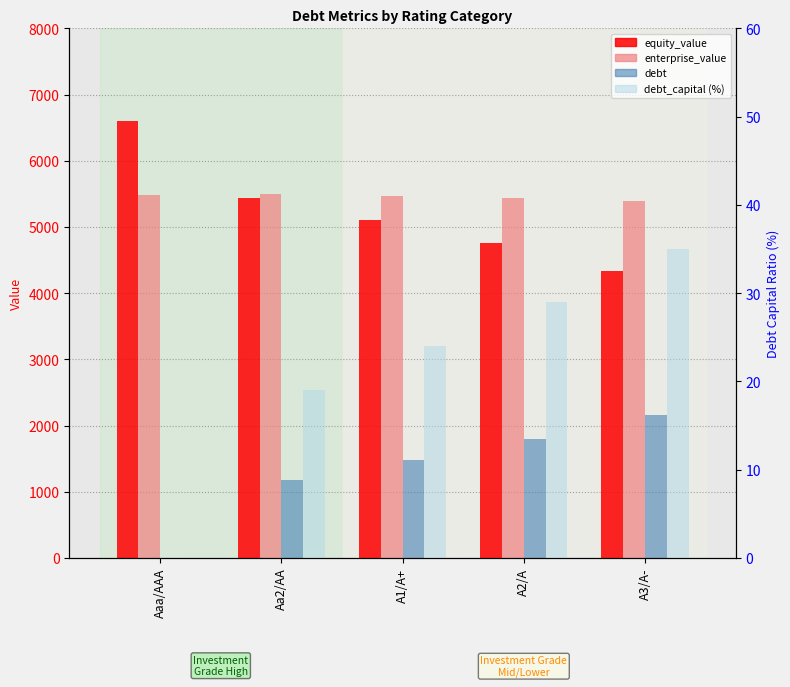

Is it true that debt equals 1791.5 at A2/A?

True